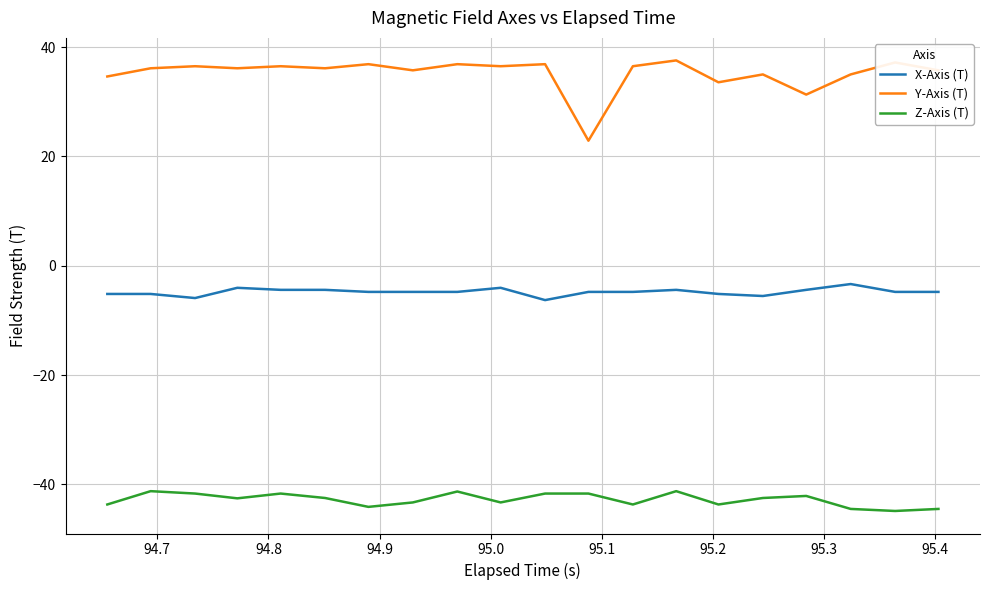

What is the difference between the maximum and minimum values in the Z-Axis (T) series?

3.6